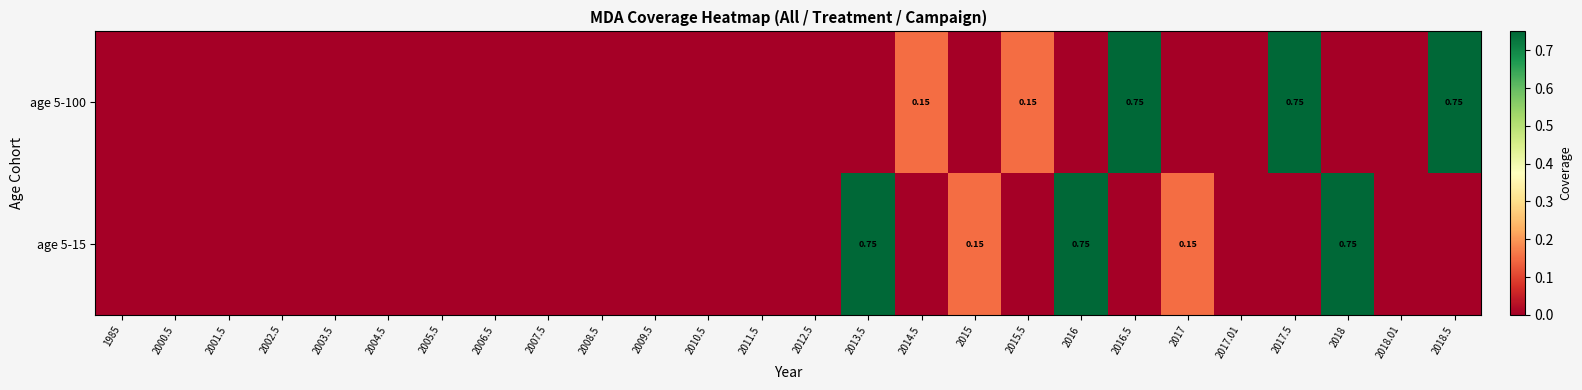

The value of age 5-100 at 2010.5 is 0.0. True or false?

True